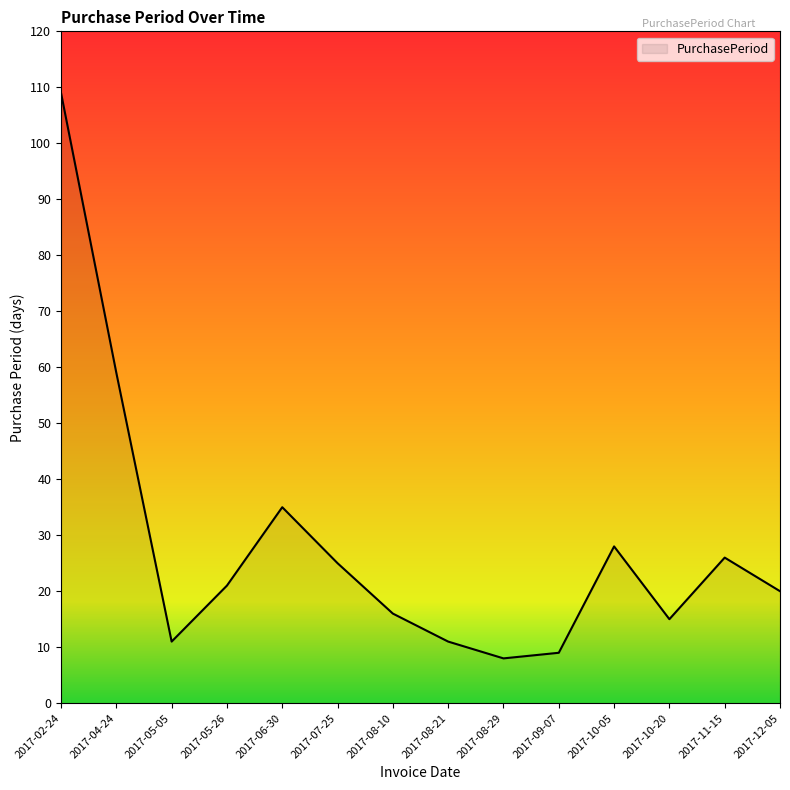

Does the chart have visible grid lines?

No